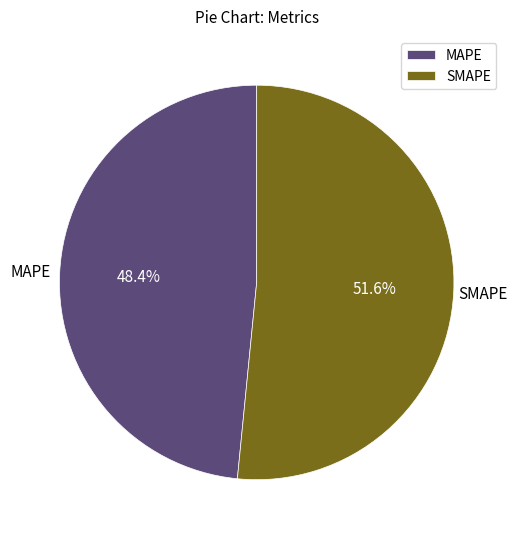

The MAPE slice represents 48% of the pie. True or false?

True